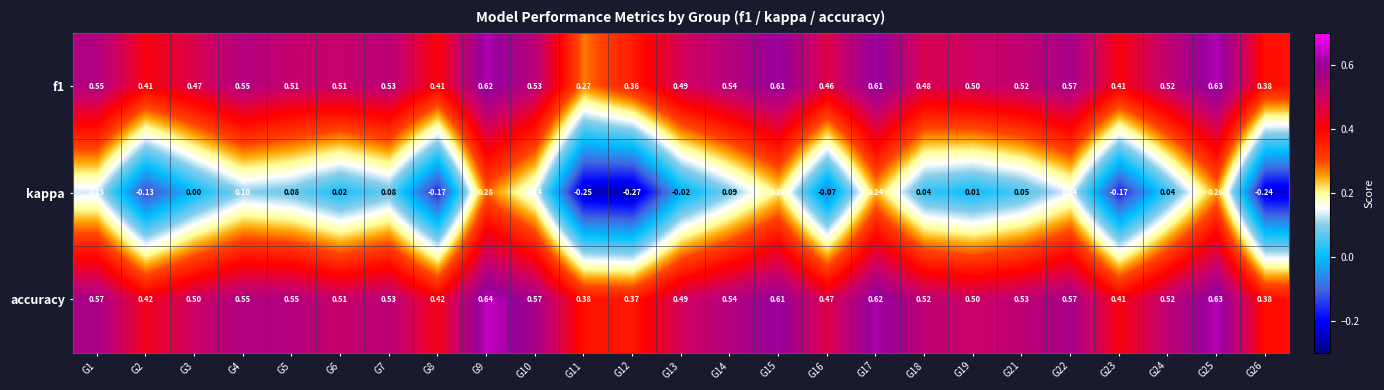

At which category is the sum across all series the highest?

G9